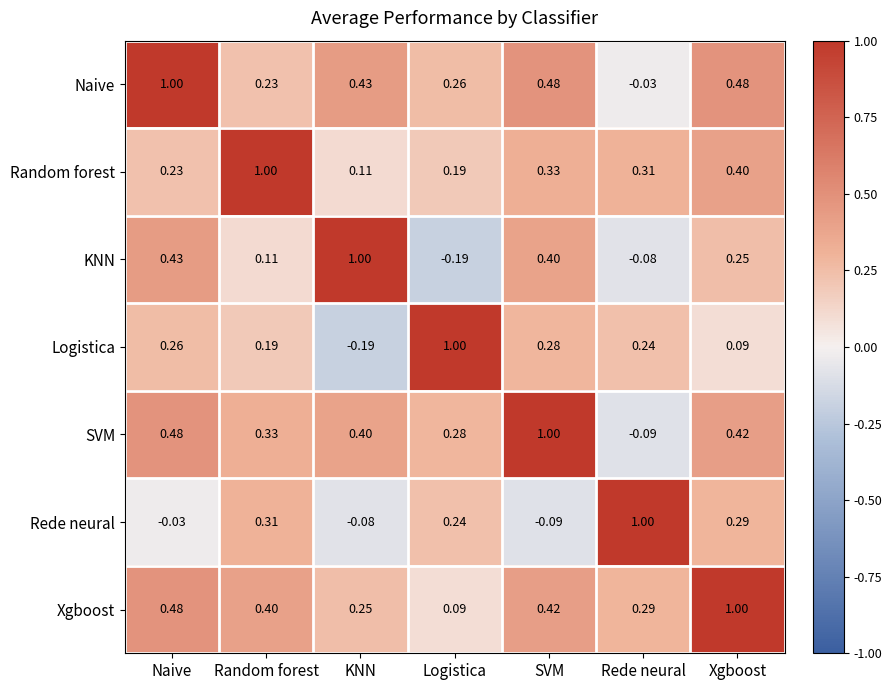

Which category has the lowest value in the Rede neural series?

SVM